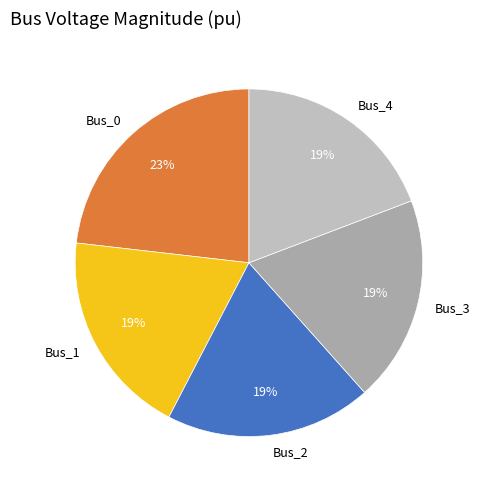

Which slice is the largest?

Bus_0